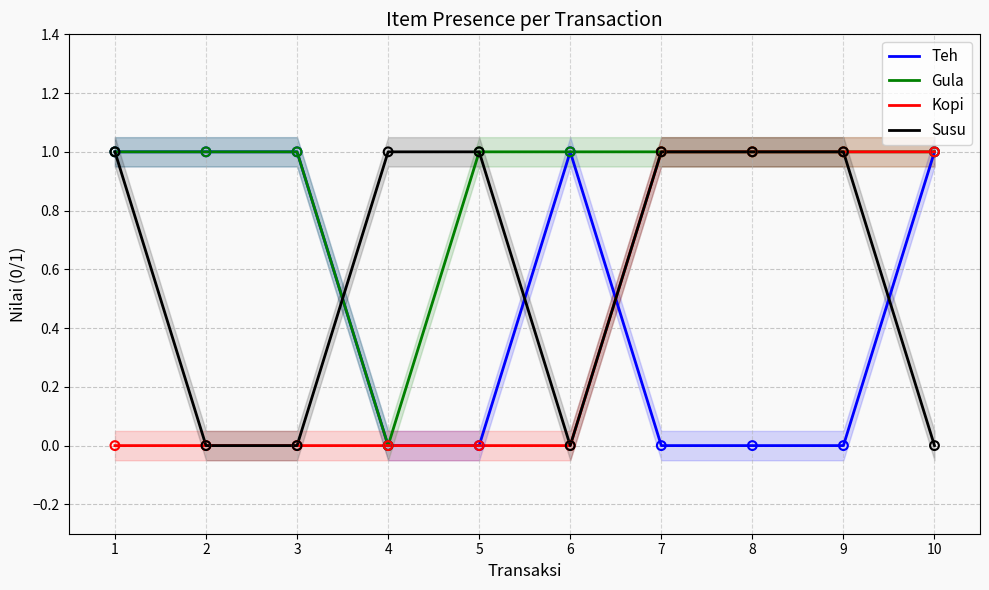

Which series contains the lowest Y value?

Teh